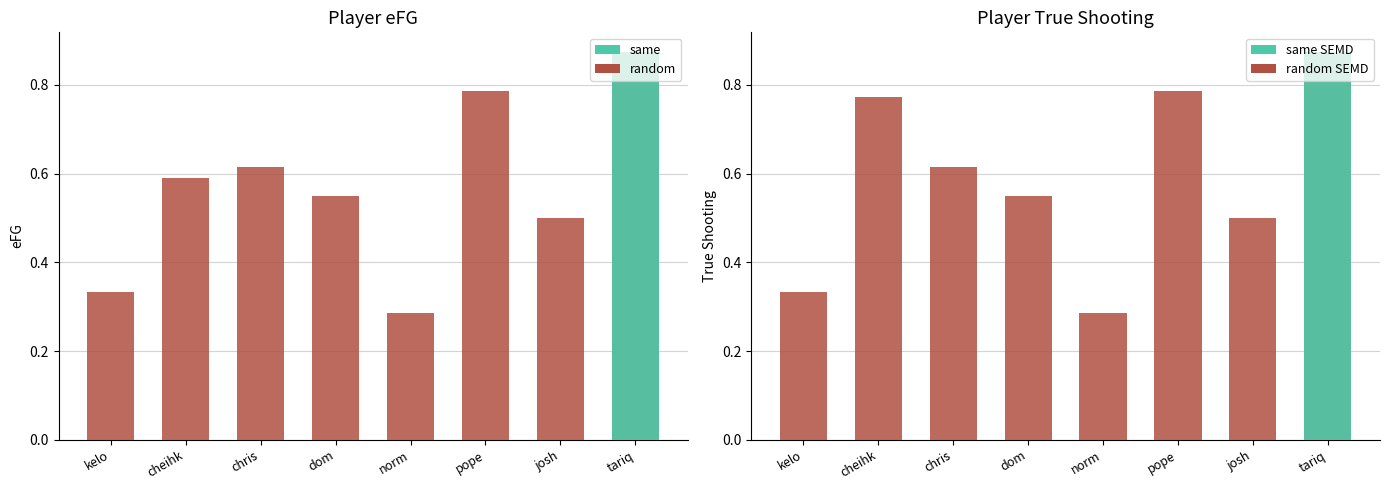

True or false: trueShooting has a value of 0.8 at cheihk.

True